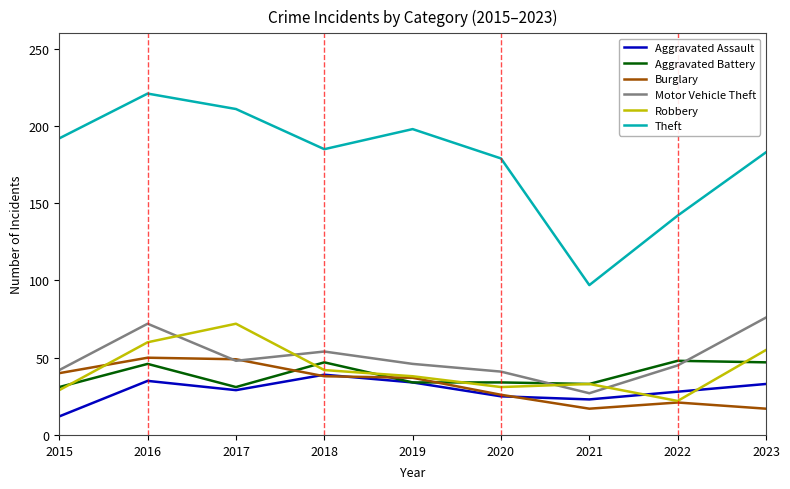

How many series are shown in this chart?

6